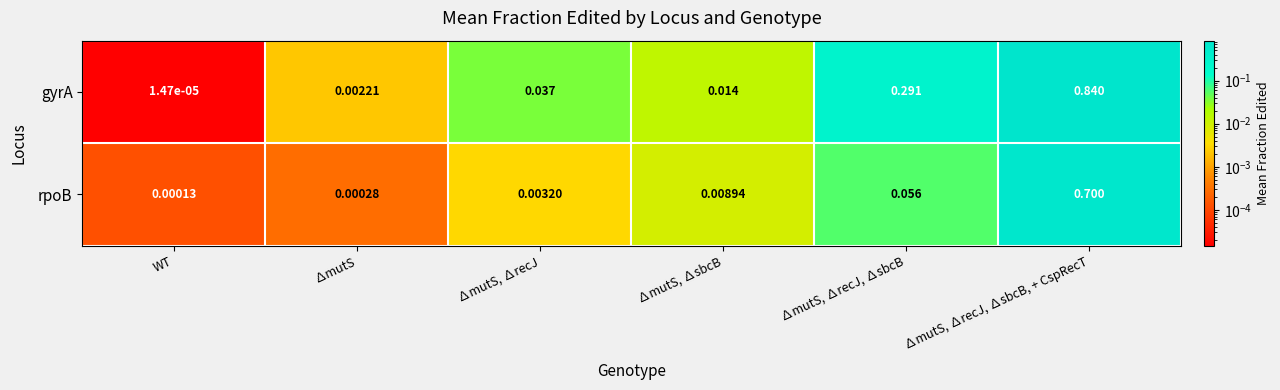

Which series changed the most between ∆mutS, ∆recJ, ∆sbcB and ∆mutS, ∆recJ, ∆sbcB, + CspRecT?

rpoB